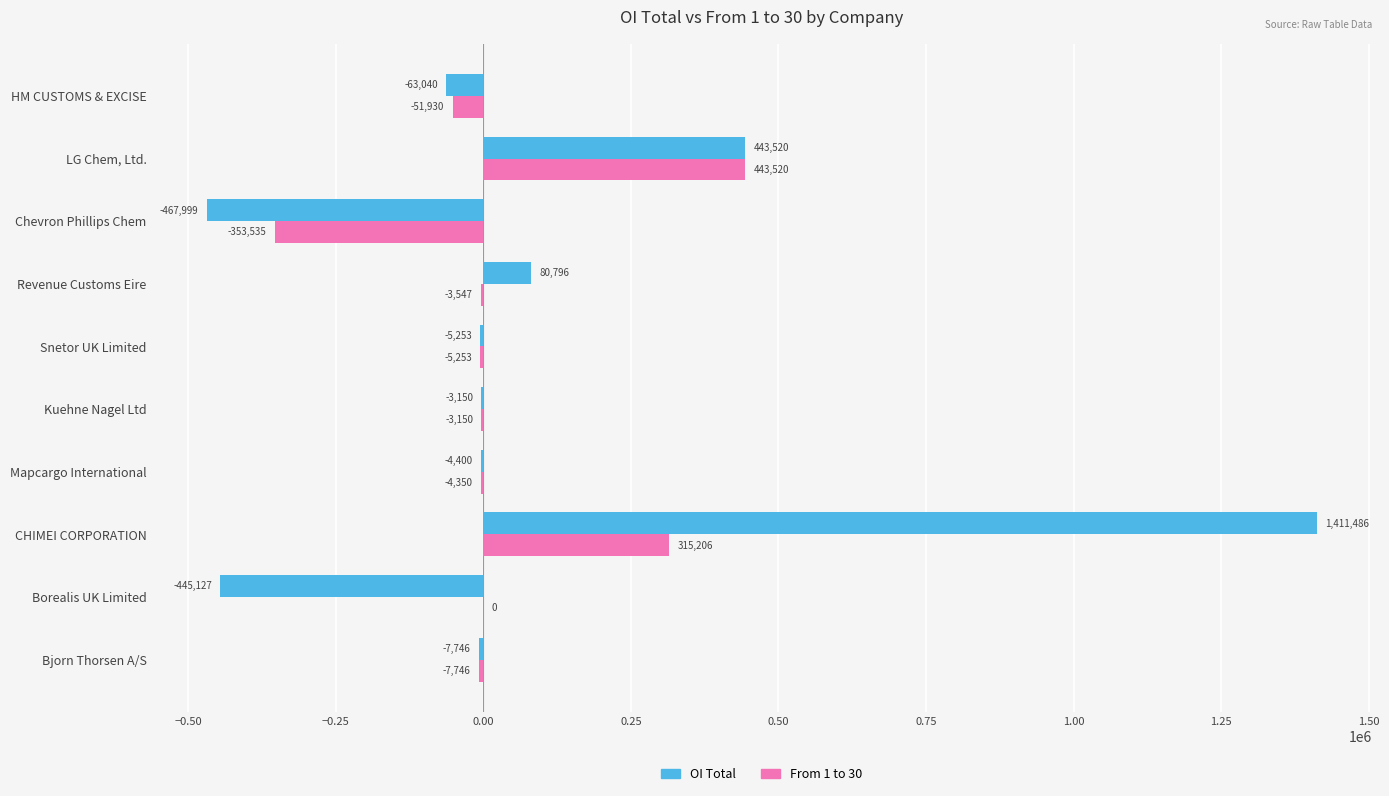

What is the sum of all OI Total values?

939087